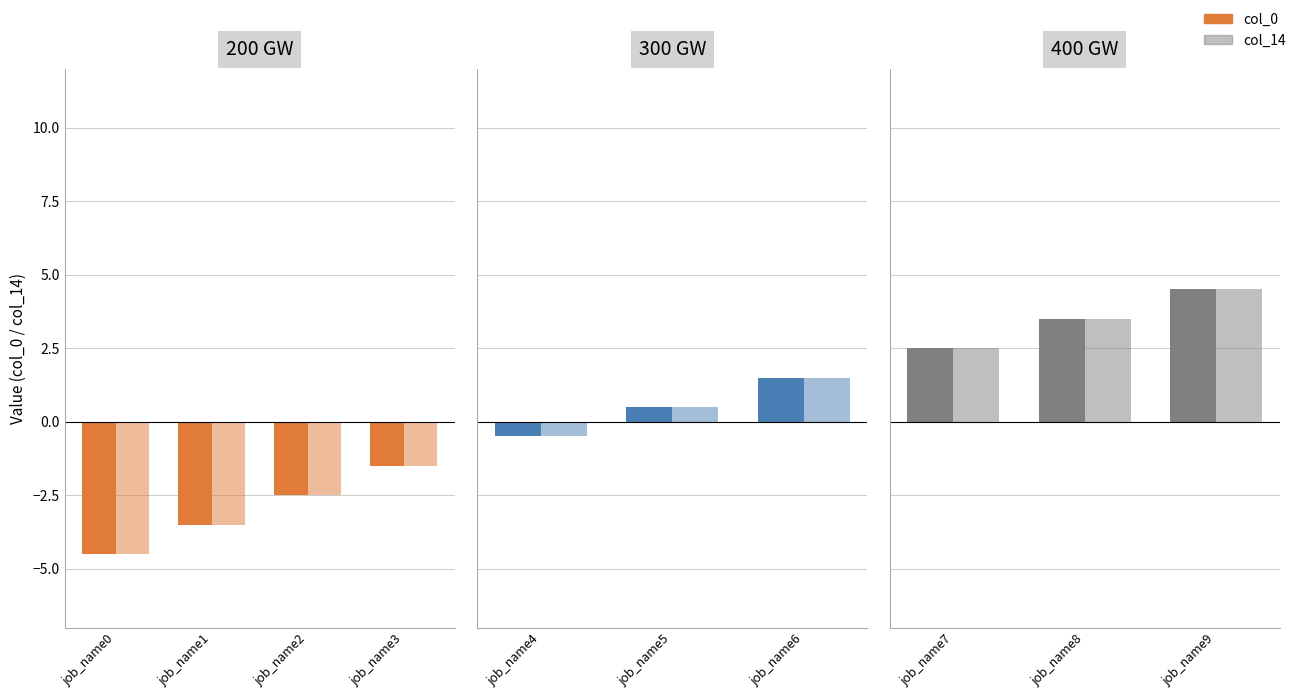

Which series has the widest spread of values?

col_0